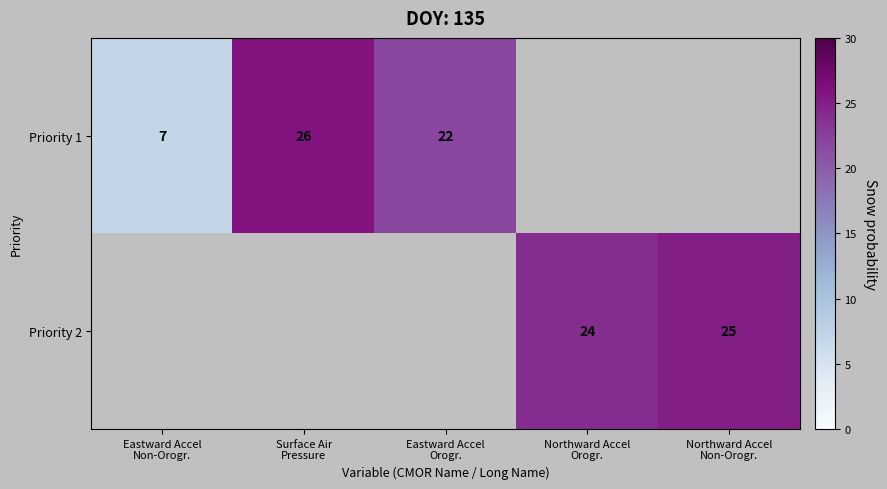

Which series changed the most between Northward Accel Orogr. and Northward Accel Non-Orogr.?

Priority 2